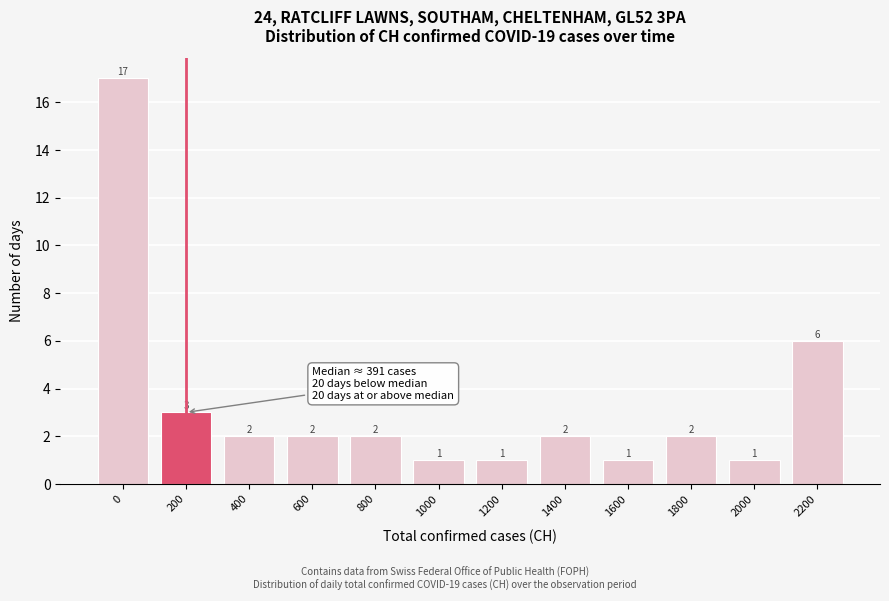

Reading left to right, transcribe all the data shown in this chart.

17	3	2	2	2	1	1	2	1	2	1	6